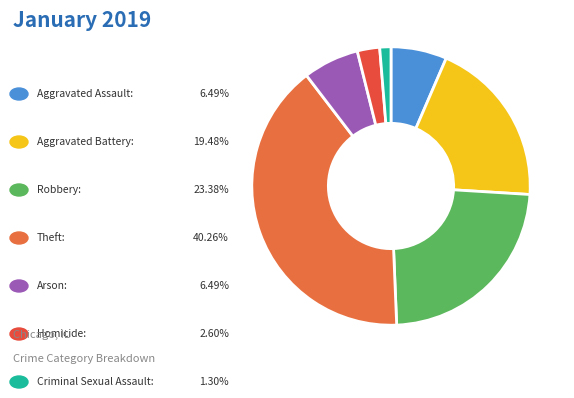

How many segments does this pie chart have?

7